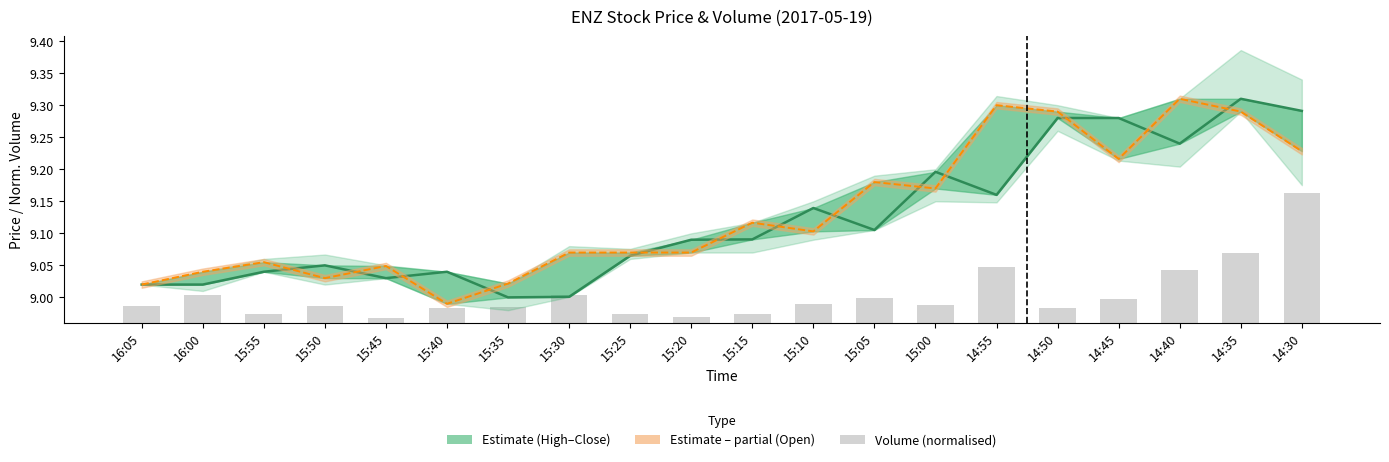

Does the chart contain any negative values?

No